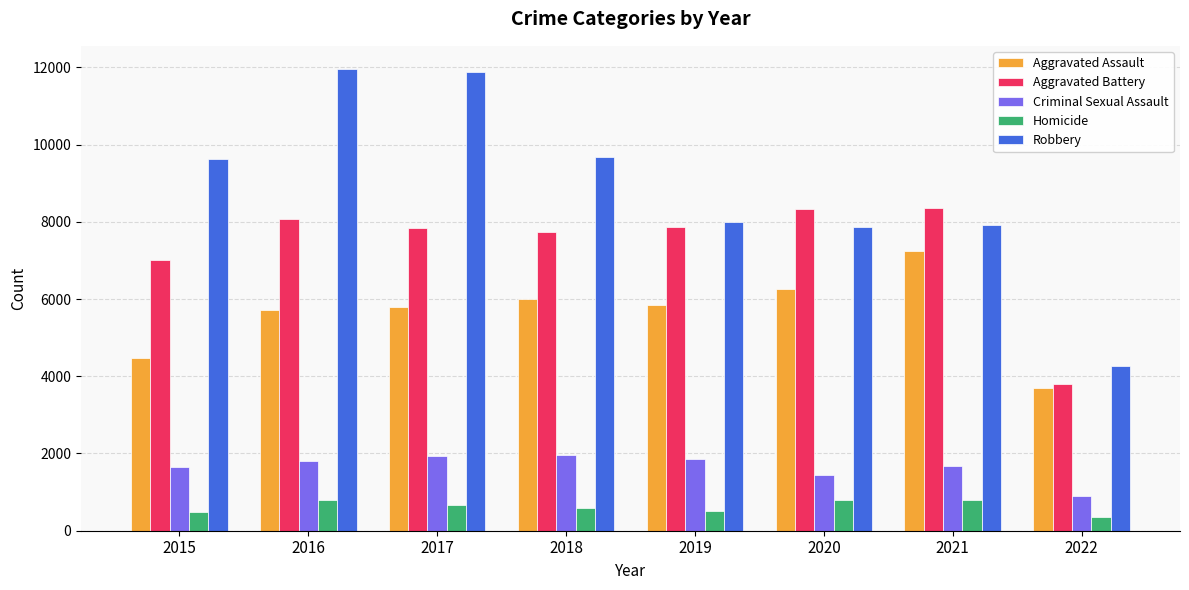

How many data points does each series have?

8